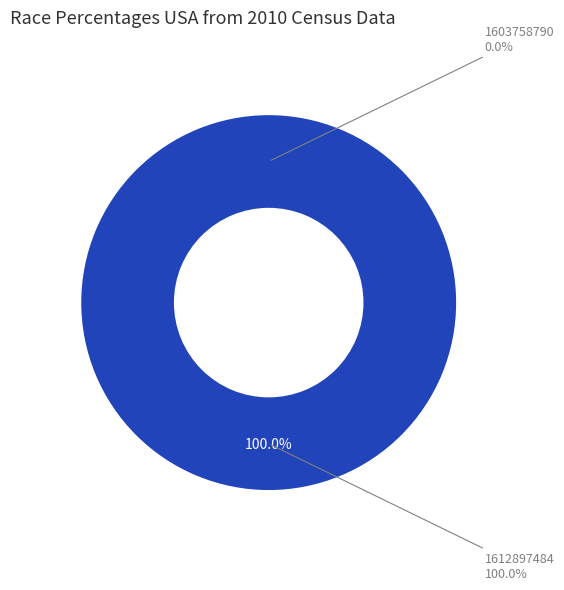

To the nearest percent, what percentage of the pie is 1612897484?

100%